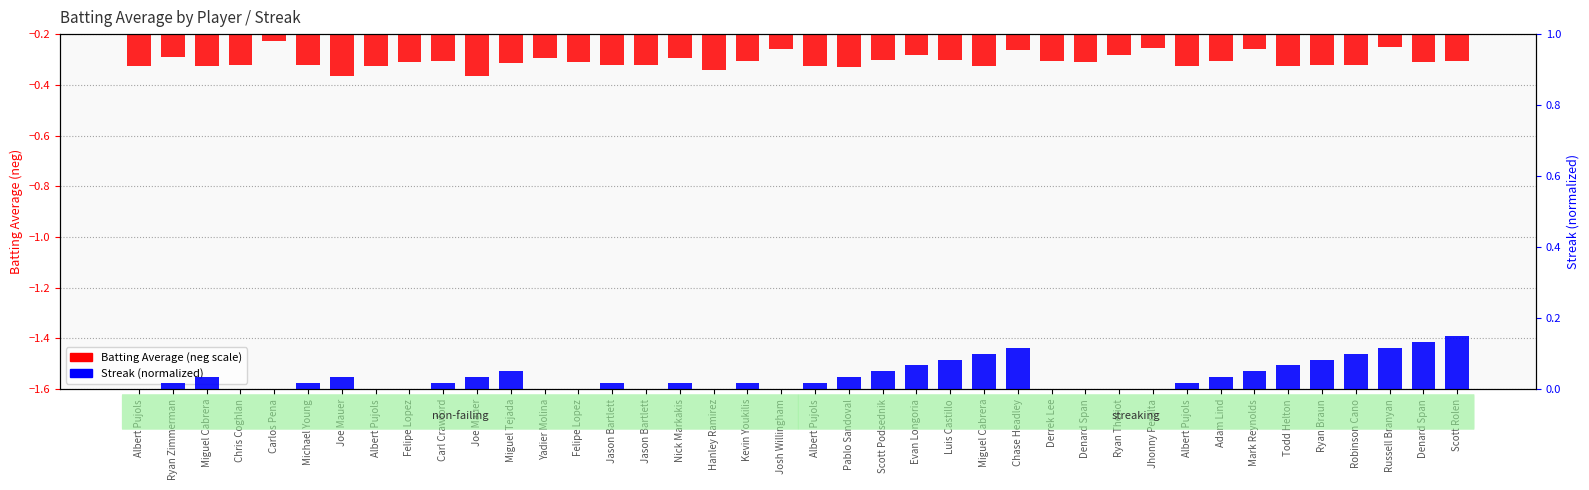

At which category is the sum across all series the highest?

Russell Branyan